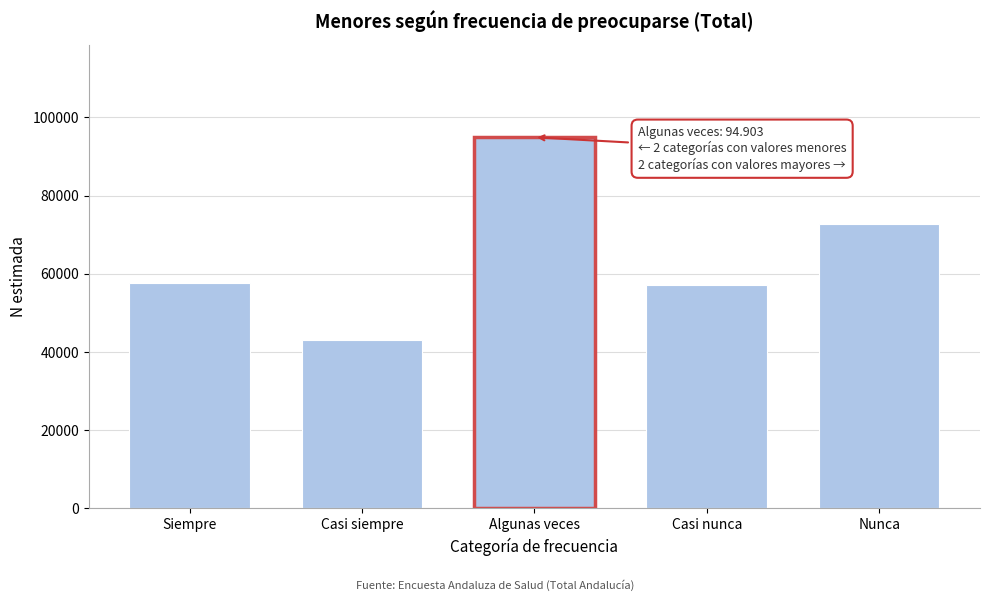

What is the difference between the values at Algunas veces and Casi siempre?

51930